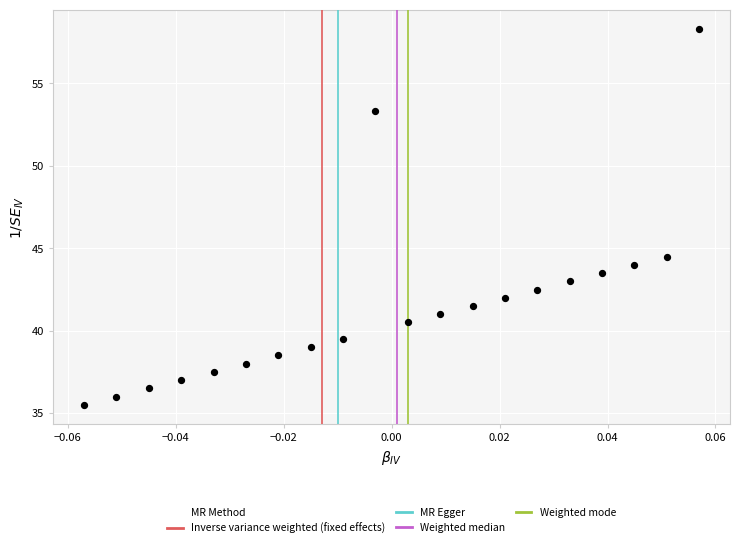

What Y value in the scatter plot is closest to 46?

44.5